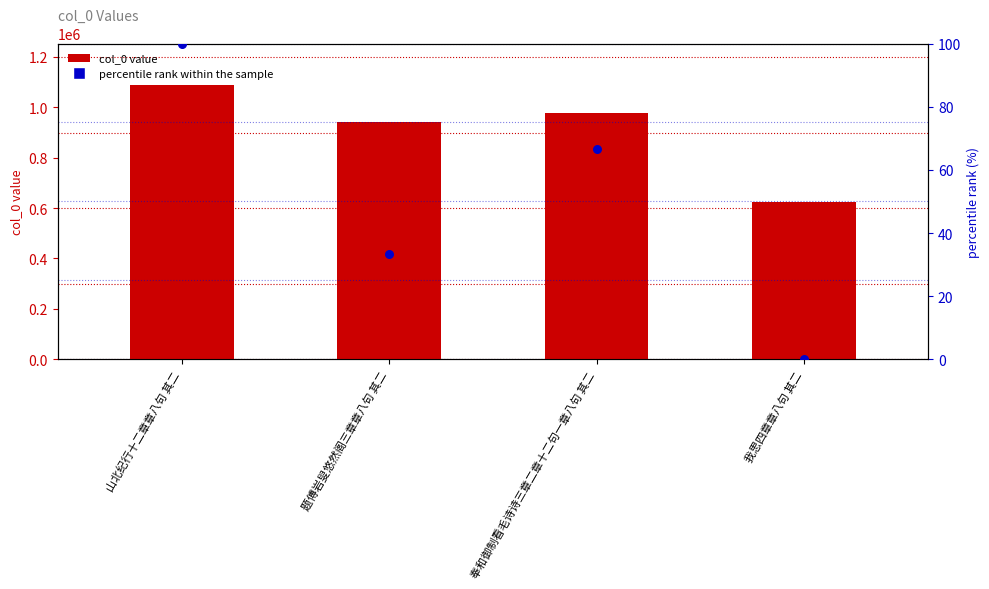

What are all the series names shown in the legend?

col_0 value, percentile rank within the sample